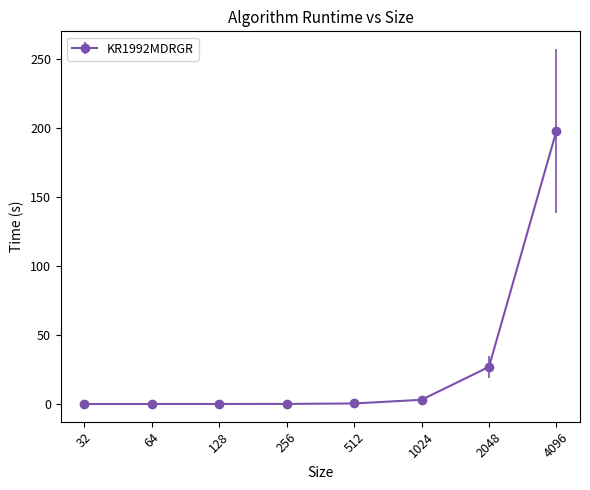

What is the difference between the second highest and second lowest values?

26.9